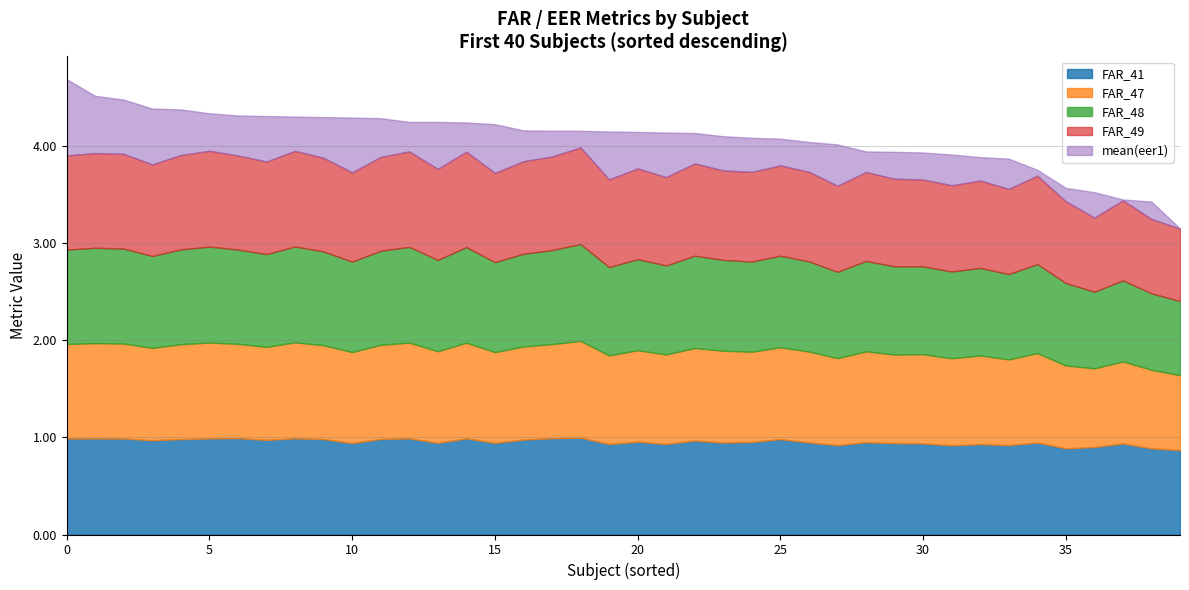

Which series has the largest total across all categories?

FAR_41